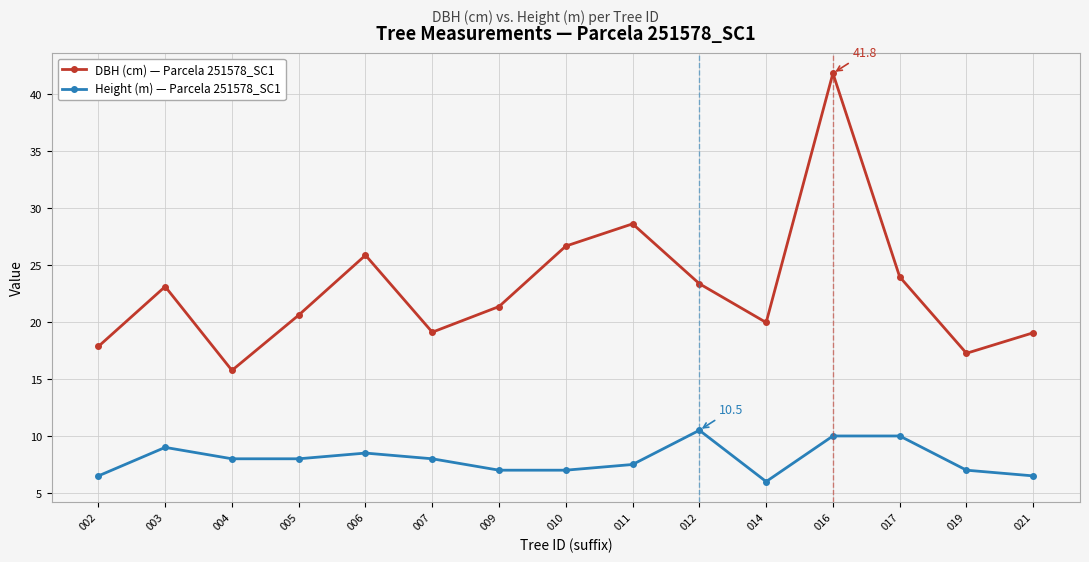

What is the difference between the highest and lowest values at 005?

12.6